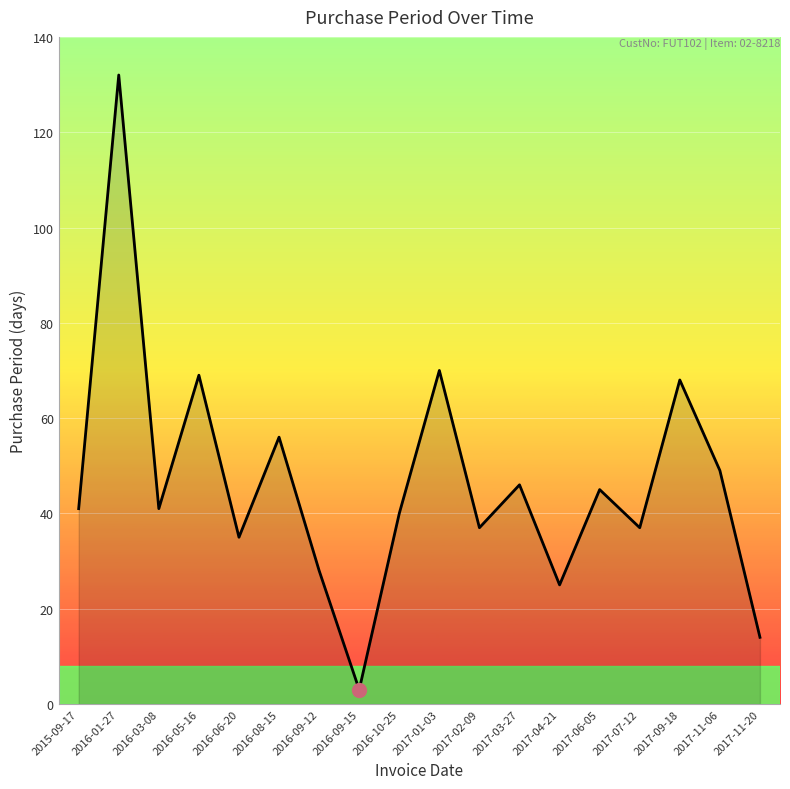

What is the difference between the maximum and minimum values?

129